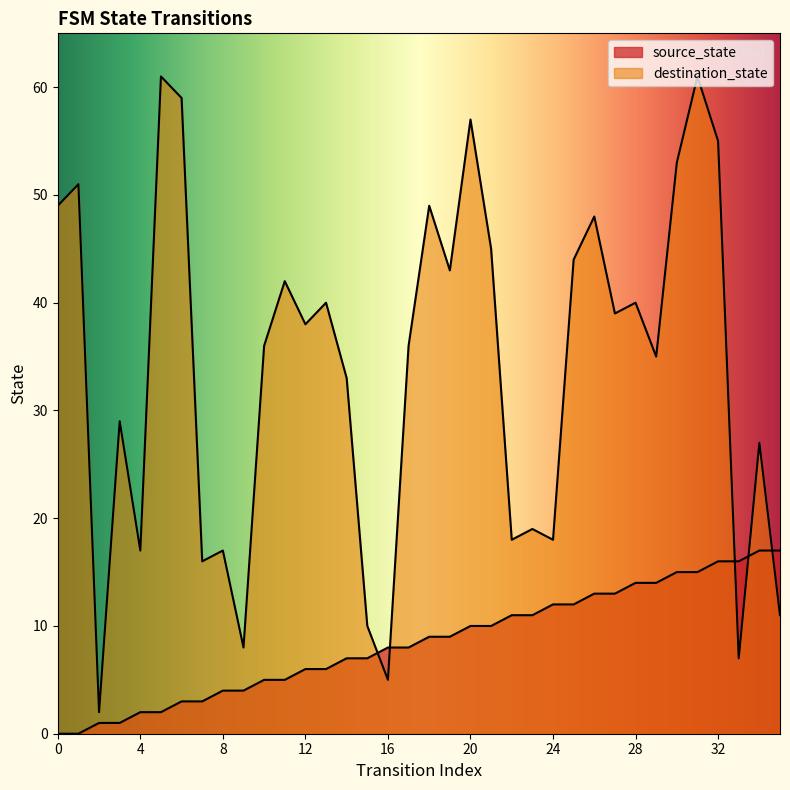

What is the sum of the source_state values at 29 and 16?

22